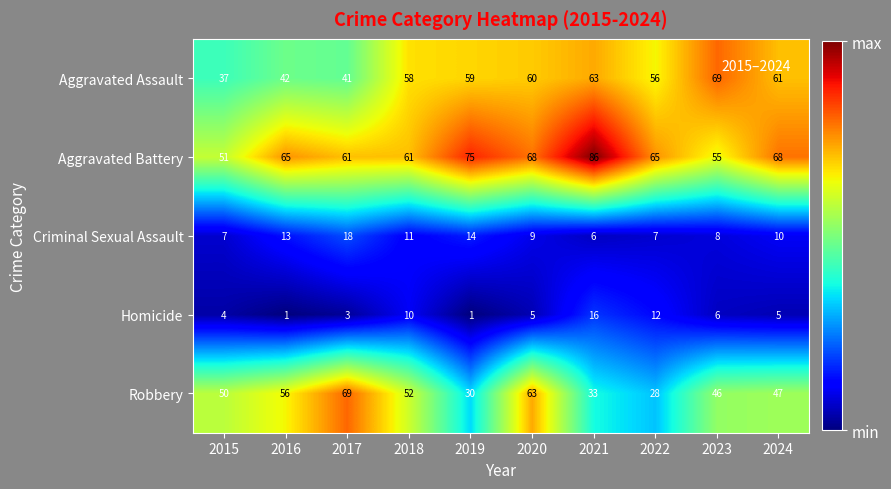

Between 2020 and 2023, which series saw the biggest shift?

Robbery